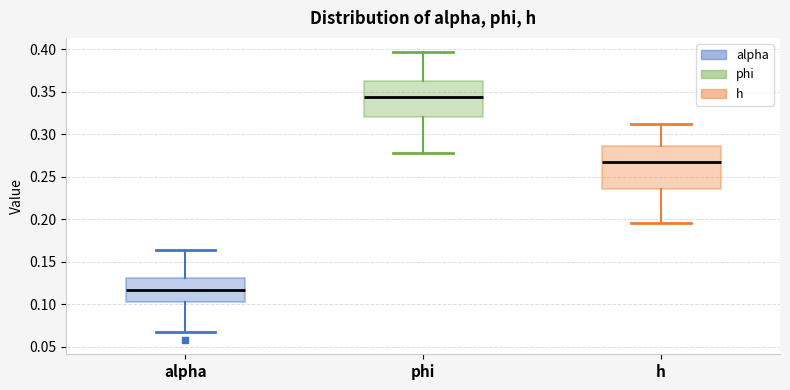

Where is the lower edge of the box for phi on the y-axis? The values are not printed on the chart, so give them approximately, as read against the axis.

0.320